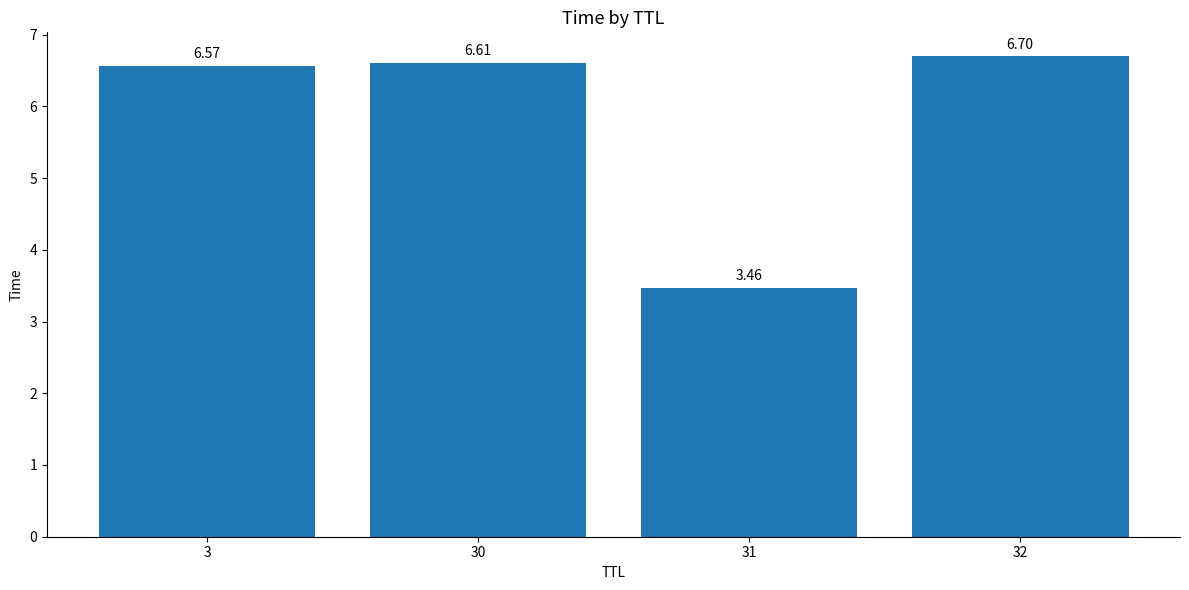

Rank the categories by value from highest to lowest.

32, 30, 3, 31